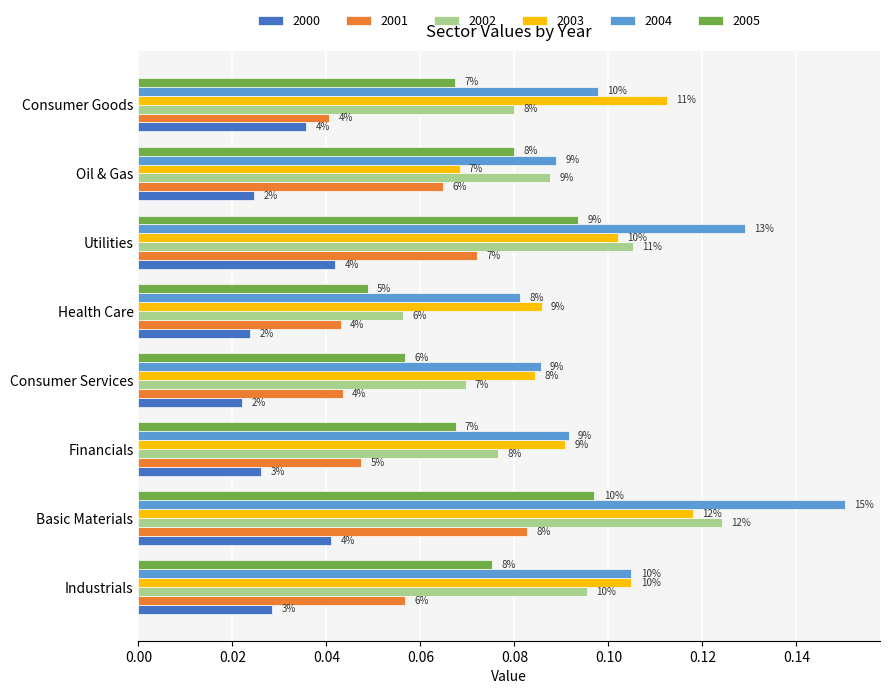

Between Basic Materials and Utilities, which series saw the biggest shift?

2004